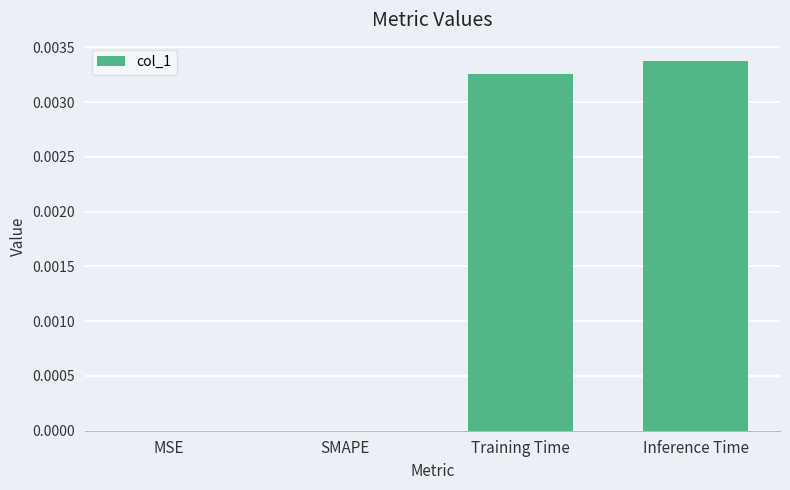

The chart shows a value of 0.0 at SMAPE. True or false?

True